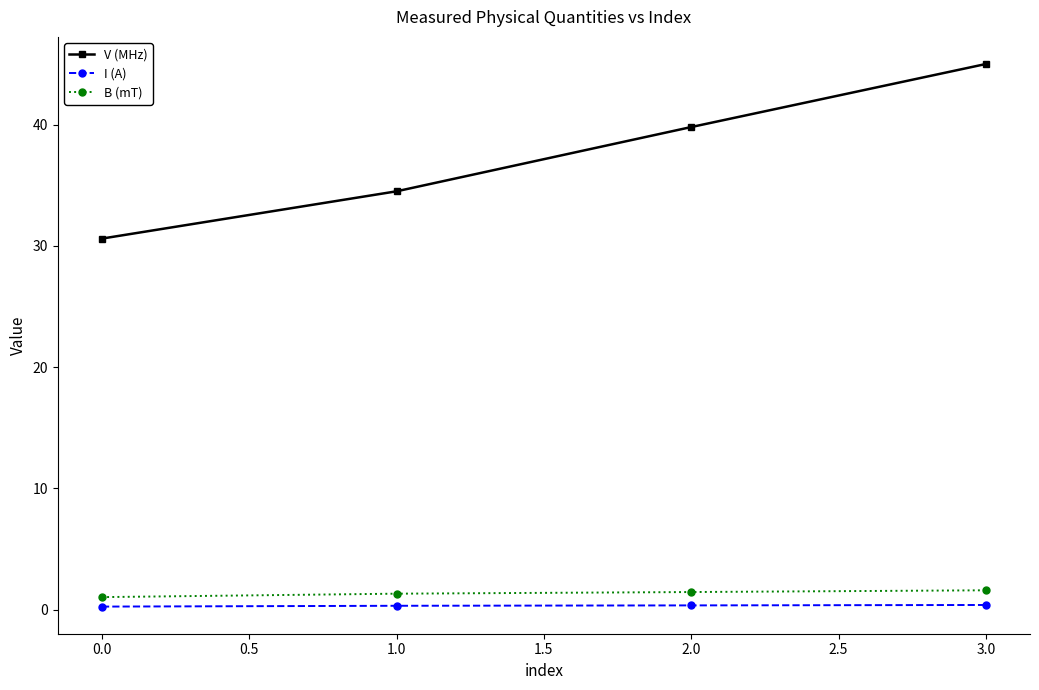

True or false: I (A) and V (MHz) intersect in this chart.

False